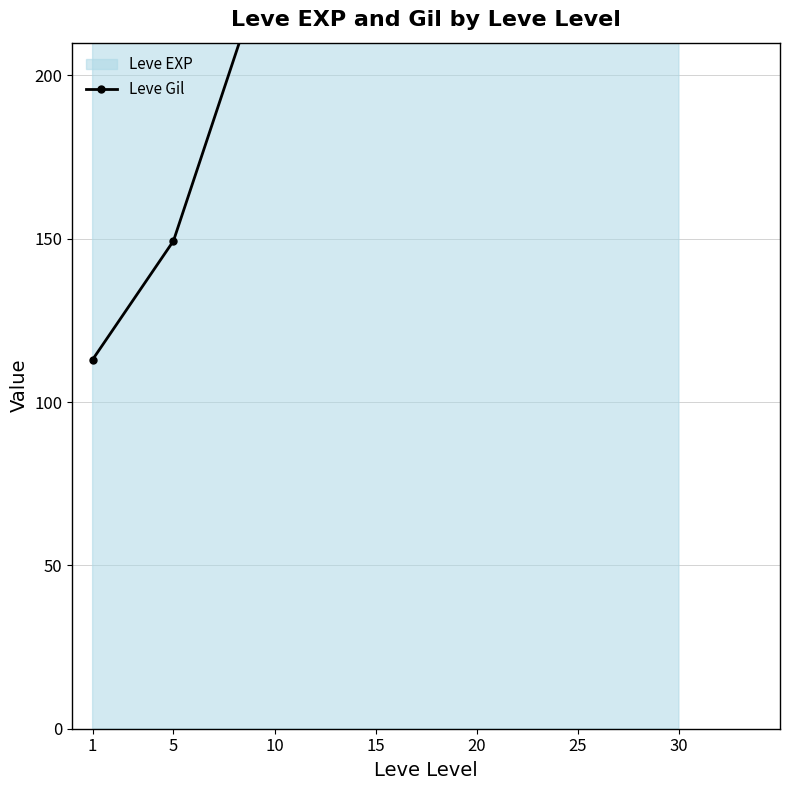

List the labels in order of value, largest first.

30, 25, 15, 10, 20, 5, 1